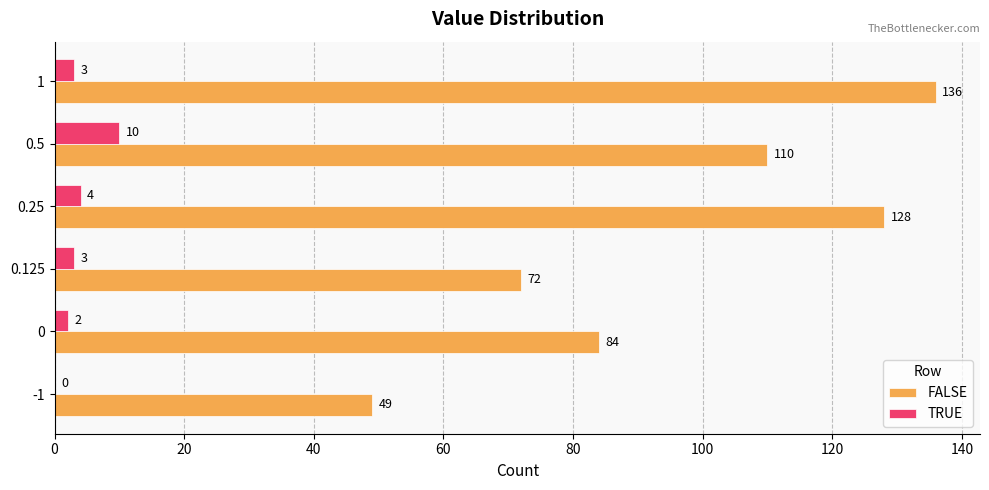

How many distinct data groups are displayed?

2